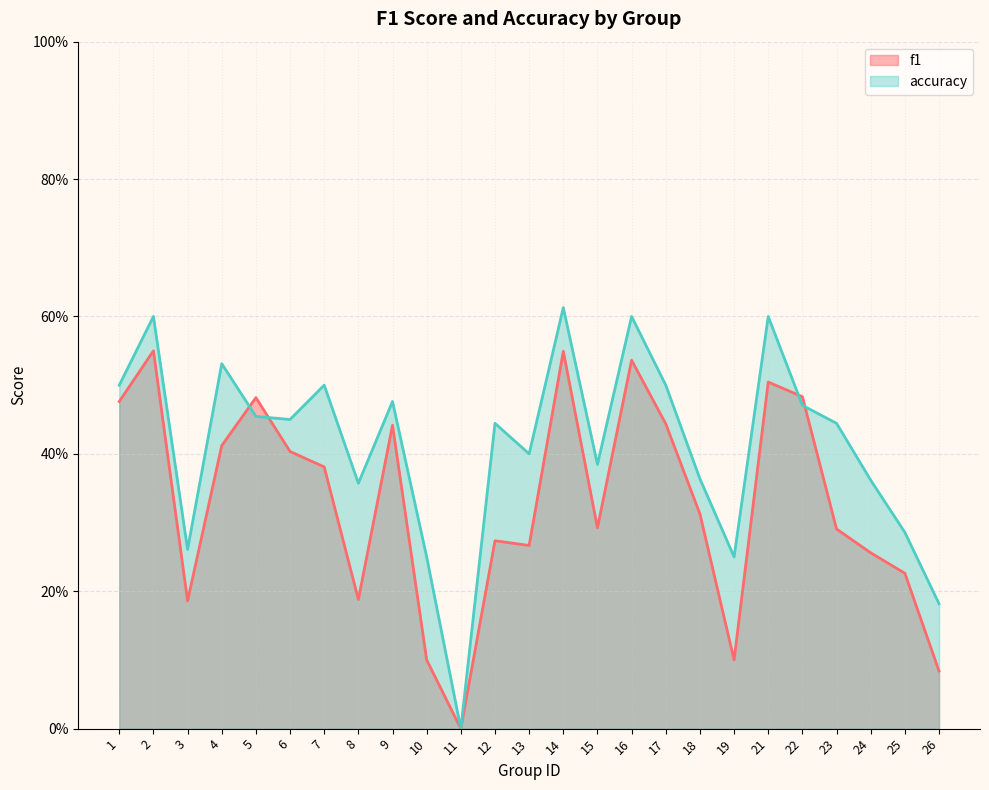

What is the difference between the maximum and minimum values in the f1 series?

0.6